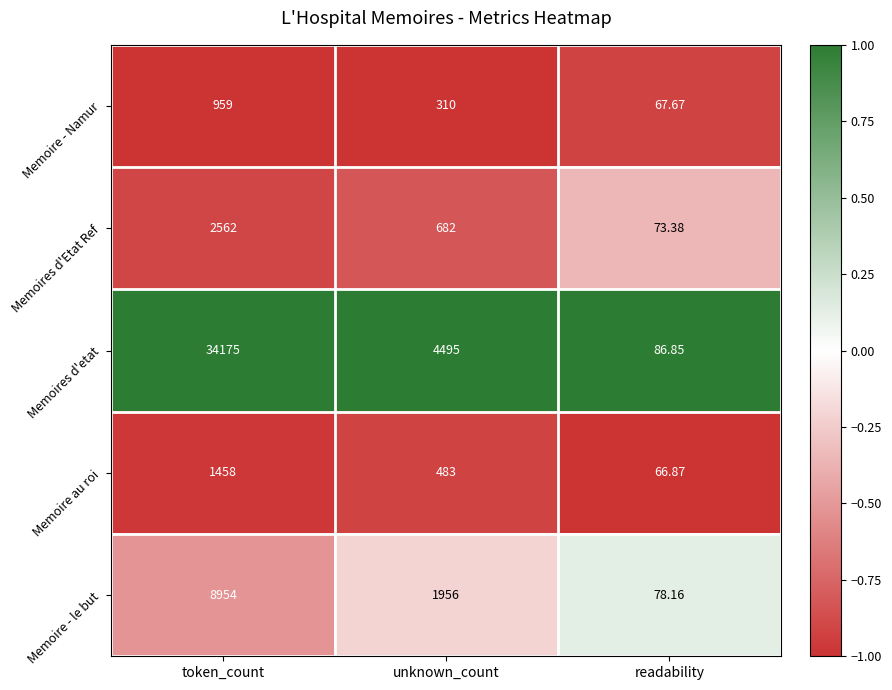

Where is Memoire au roi nearest to the value 762?

unknown_count